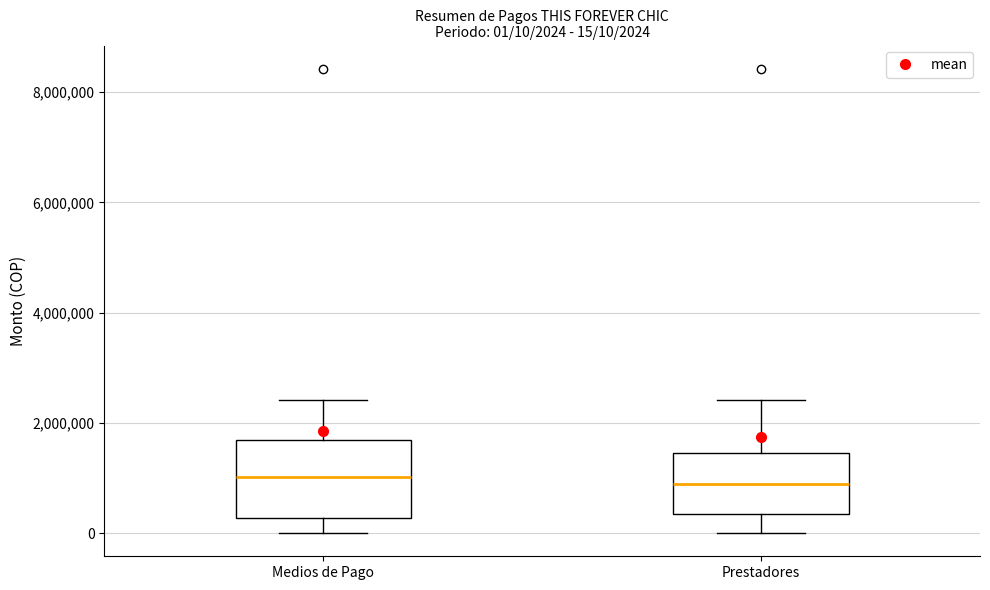

Which box is the tallest, from its lower edge to its upper edge?

Medios de Pago